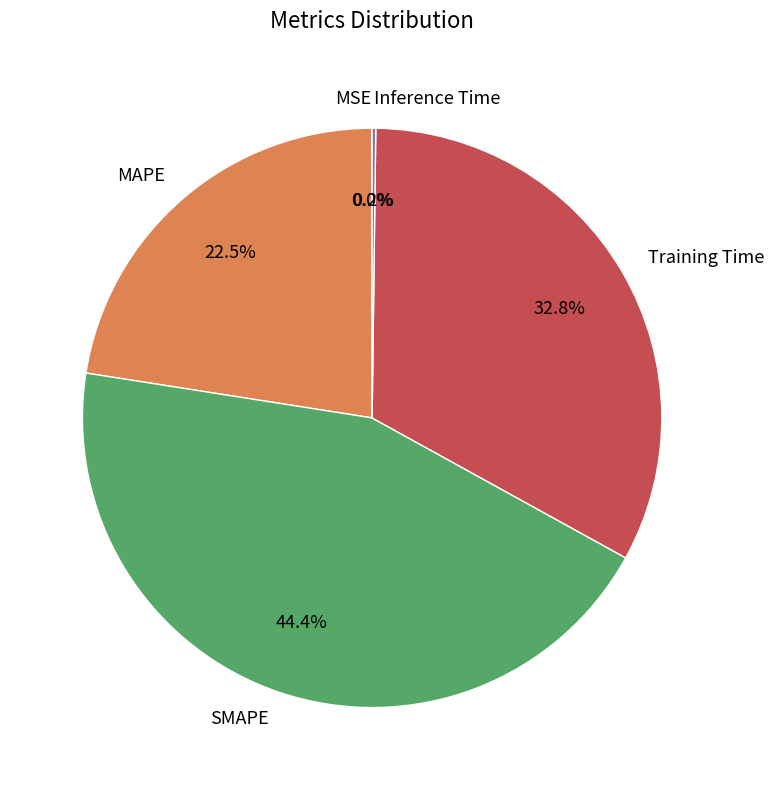

What is the ratio of the value at Training Time to the value at SMAPE?

0.7